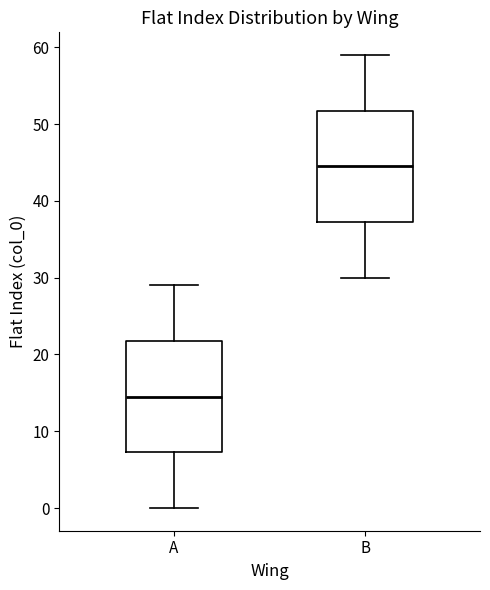

Which box has the highest median line?

B